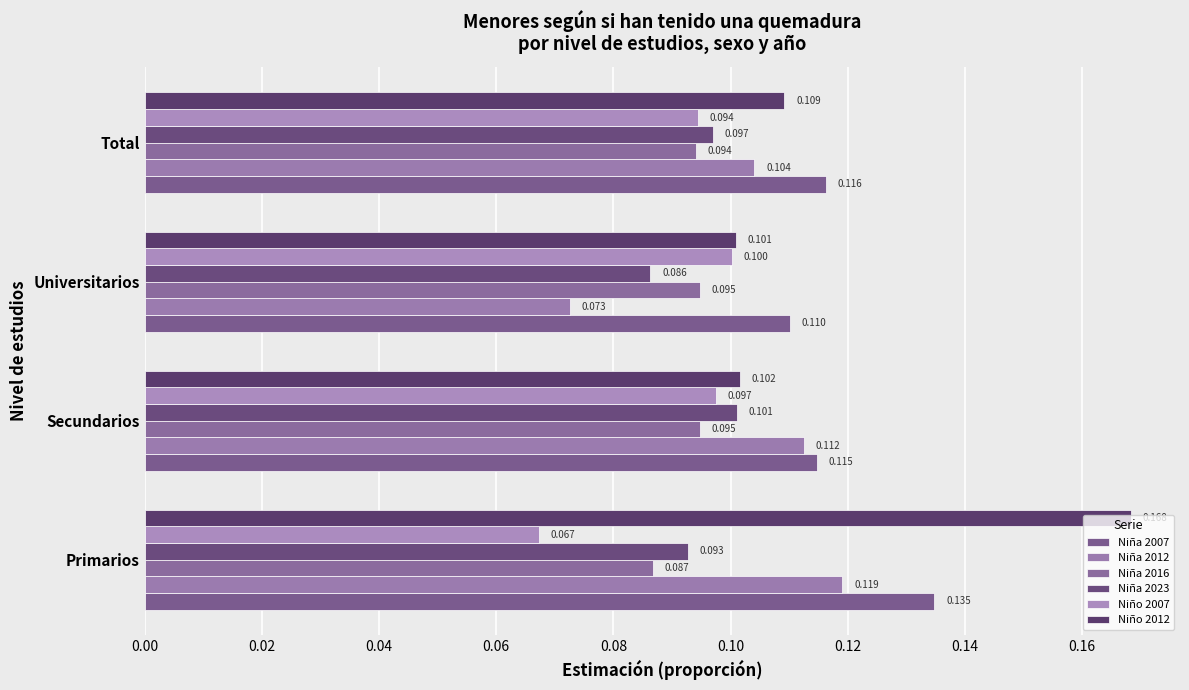

Which series has the largest total across all categories?

Niño 2012